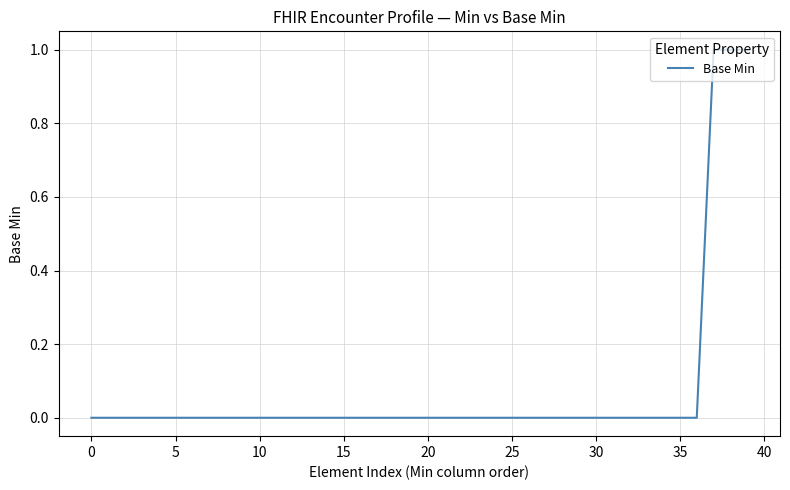

How many categories are shown in the chart?

40